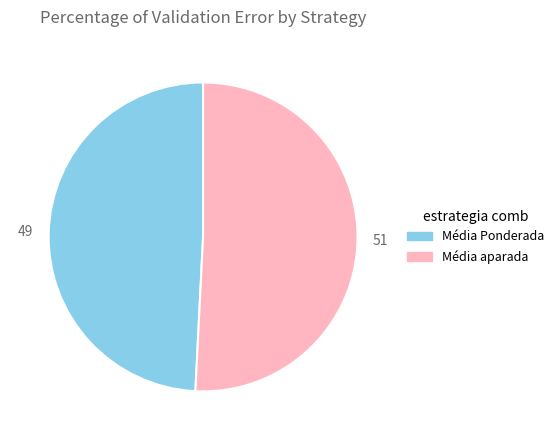

Between Média aparada and Média Ponderada, which is larger?

Média aparada